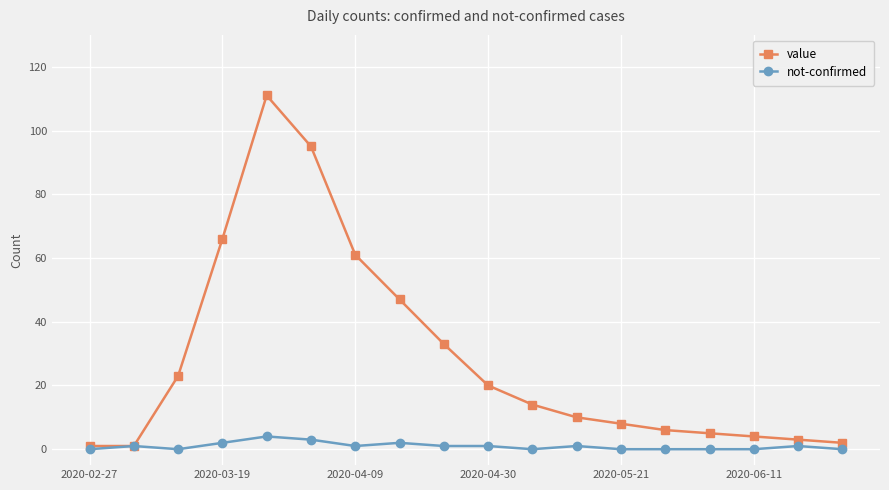

What is the greatest value displayed?

111